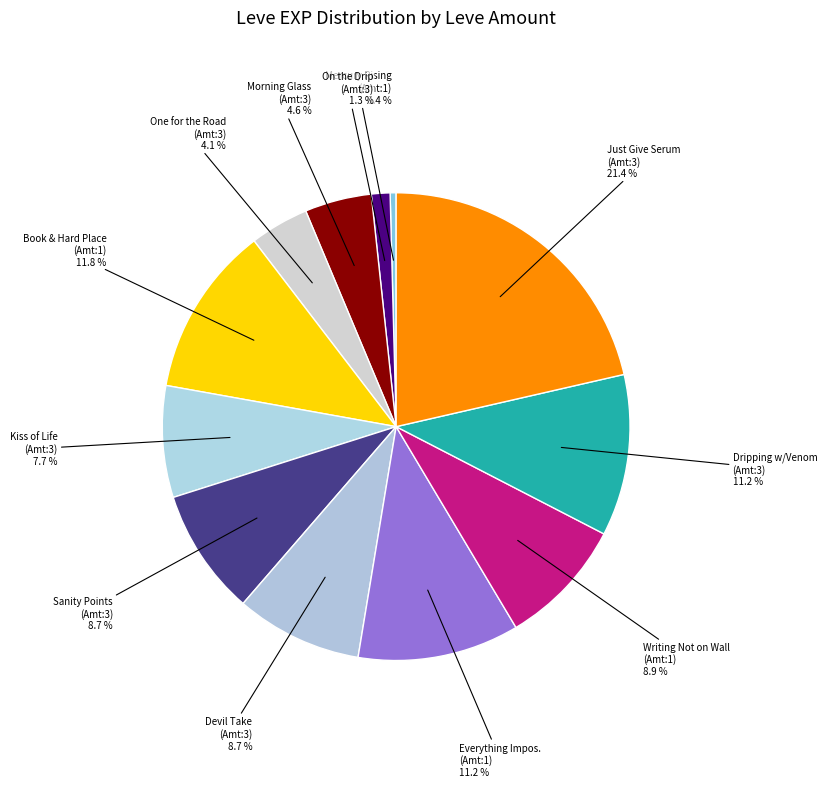

Which slice is the smallest?

Mercury Rising (Amt:1)